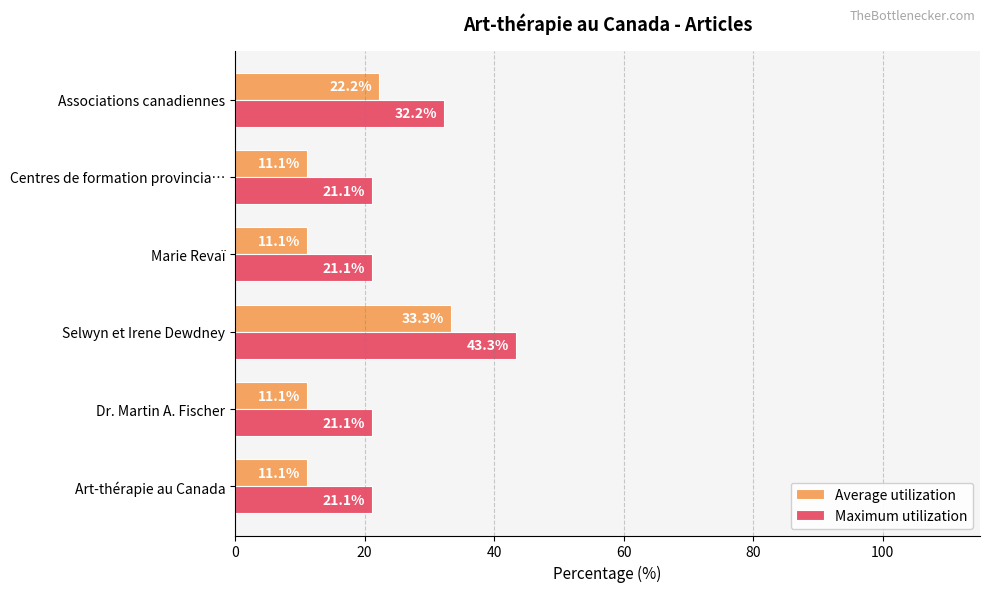

True or false: Maximum utilization has a value of 21.1 at Marie Revaï.

True